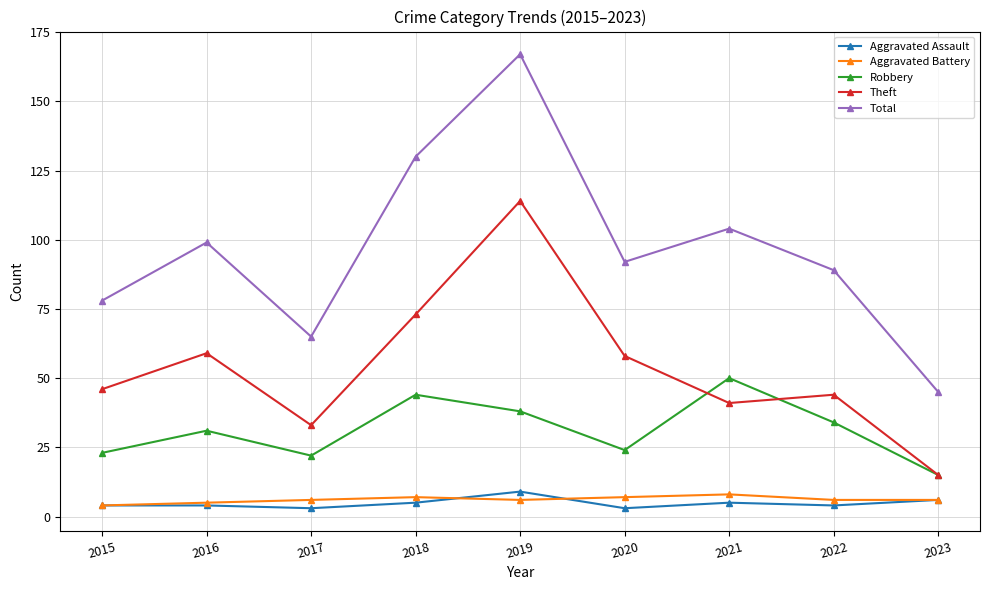

What is the difference between the maximum and second lowest values in the Aggravated Assault series?

6